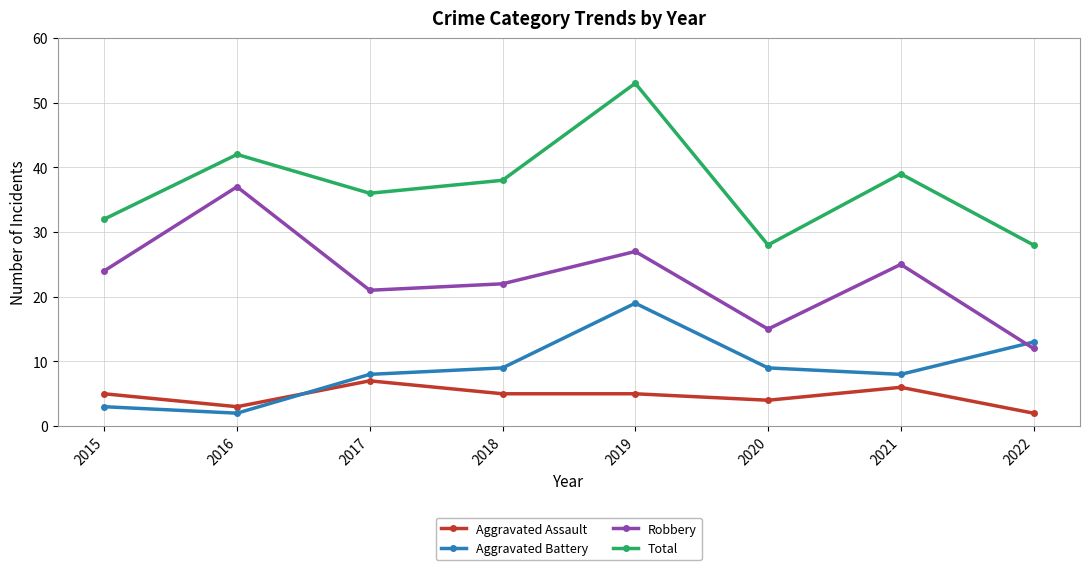

At which category is the sum across all series the highest?

2019